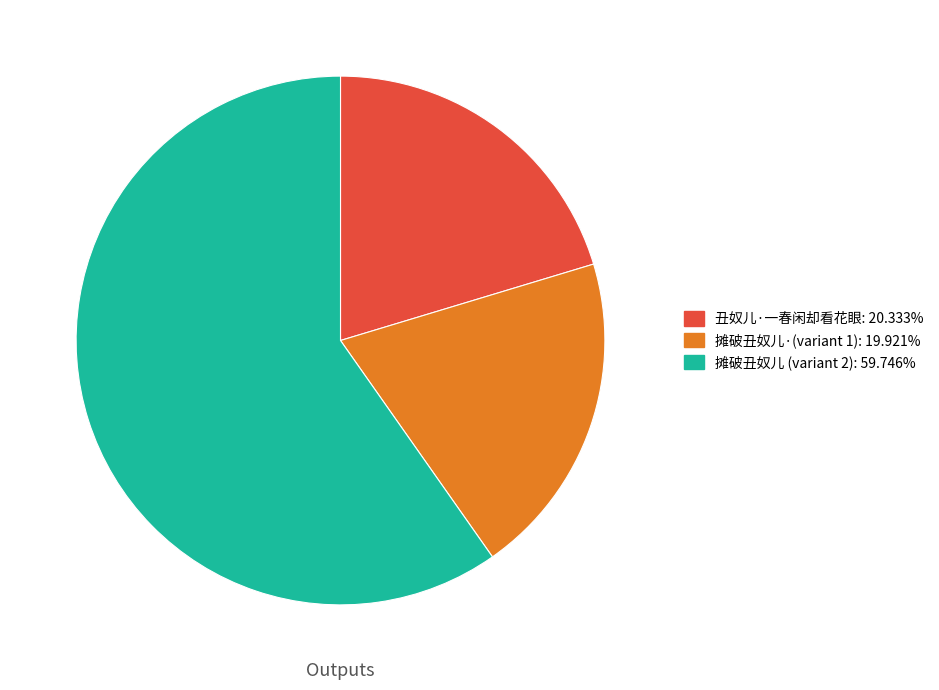

What is the ratio of the value at 丑奴儿·一春闲却看花眼: 20.333% to the value at 摊破丑奴儿 (variant 2): 59.746%?

0.3